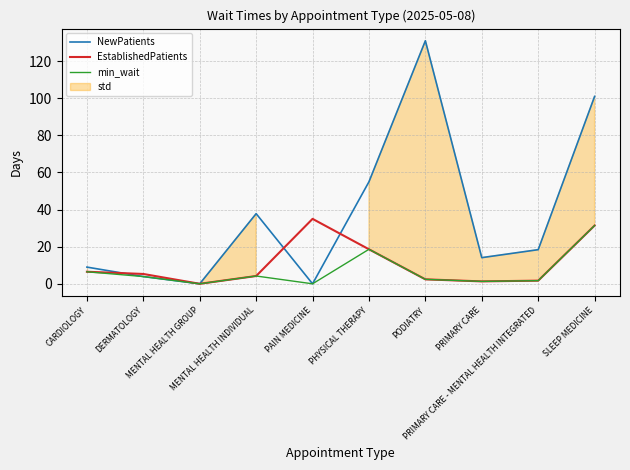

Which category has the lowest value across all series?

MENTAL HEALTH GROUP